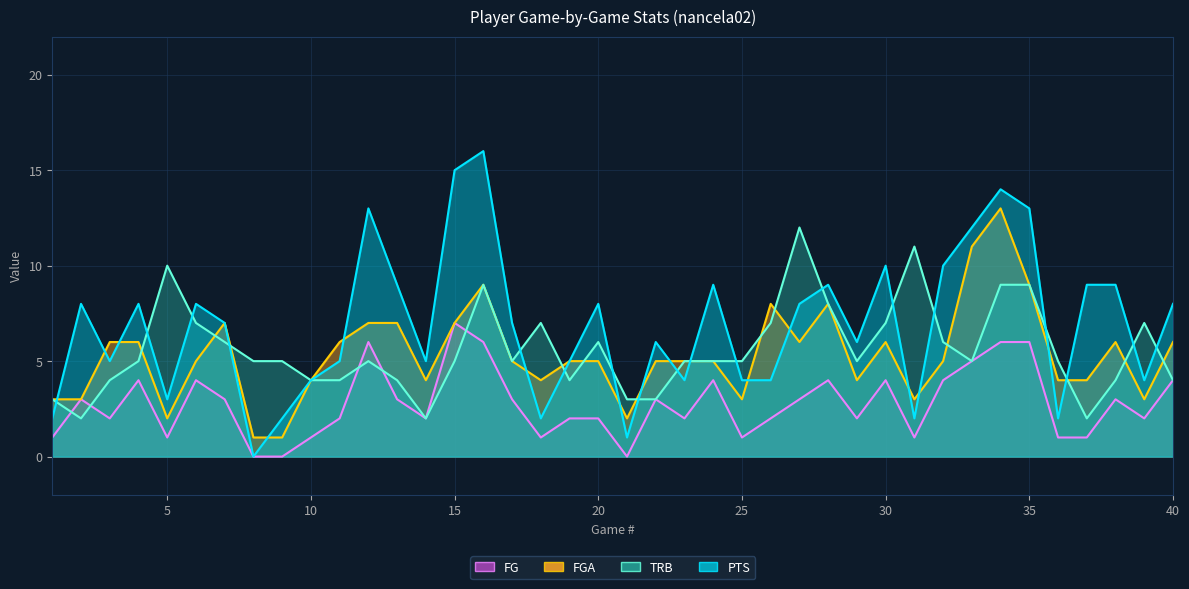

Which series has the largest total across all categories?

PTS